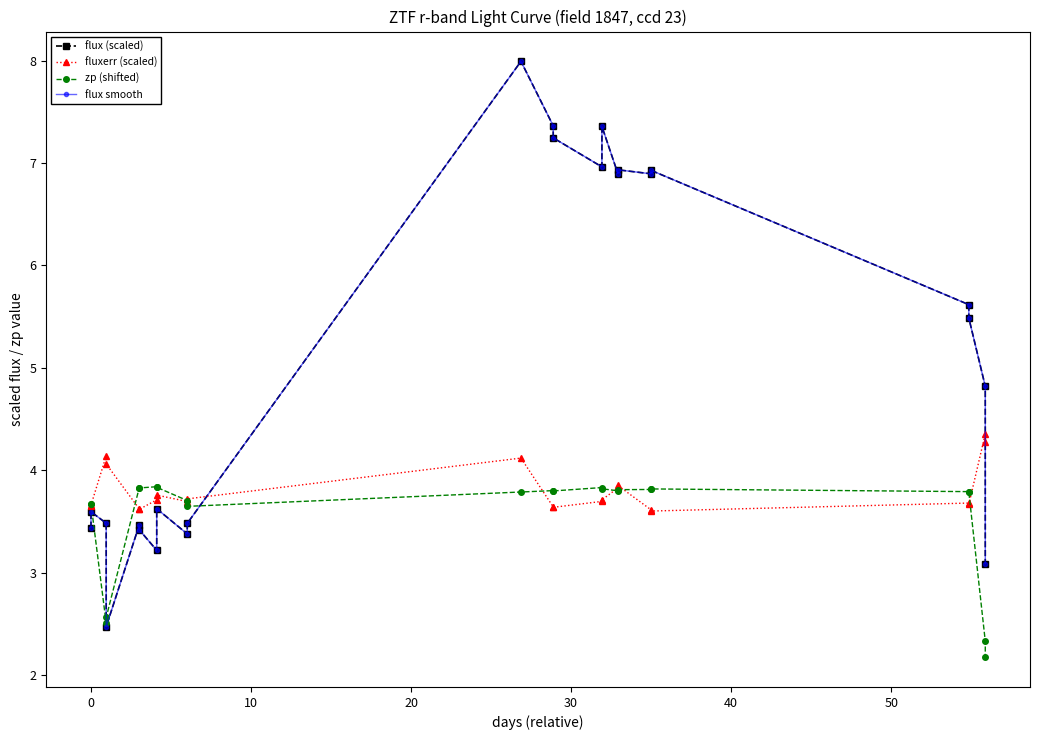

Which series has the widest spread of values?

flux (scaled)